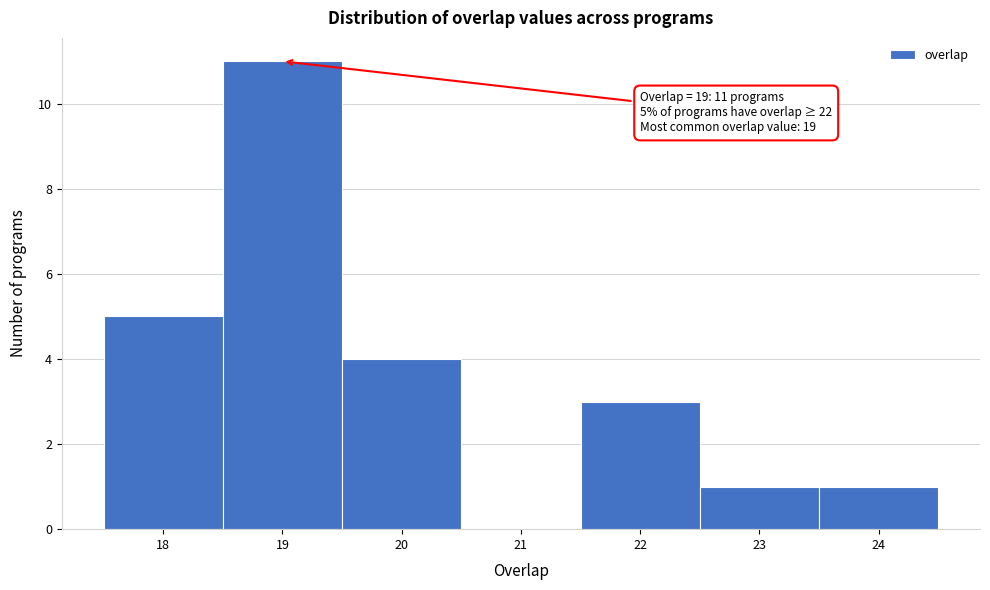

Which range on the x-axis has the tallest bar?

18.5 to 19.5